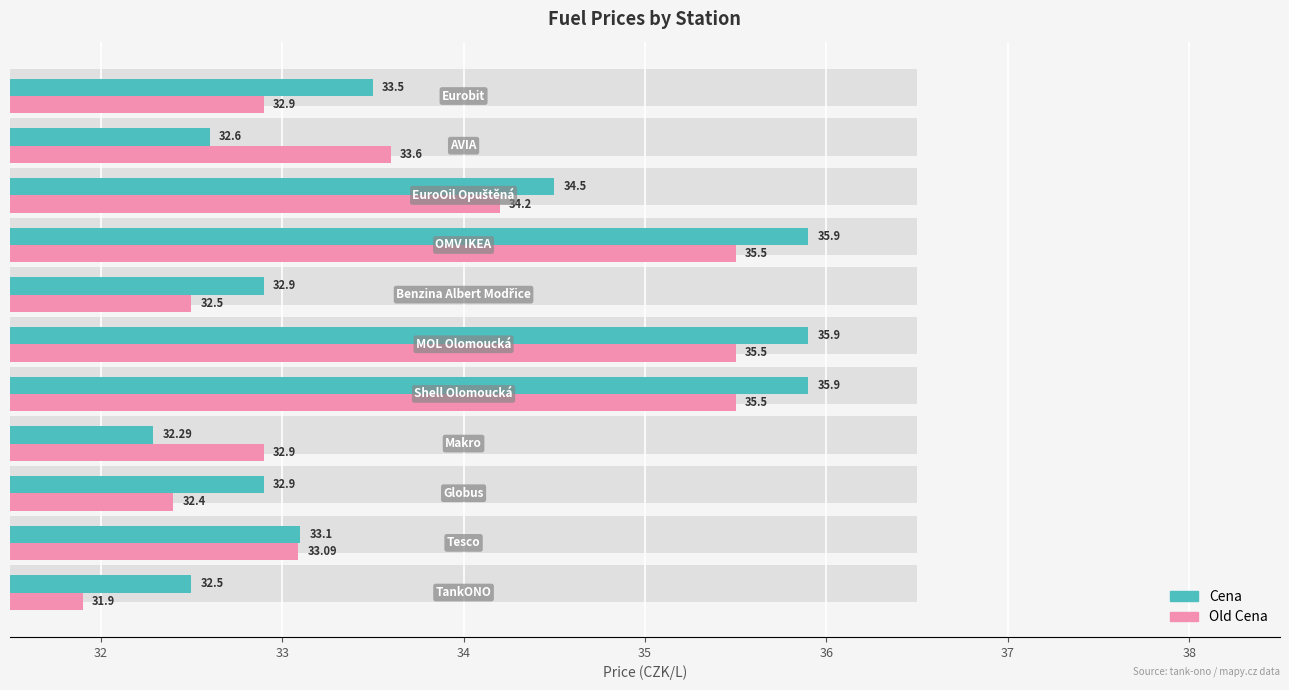

How many bars are there in each group?

2